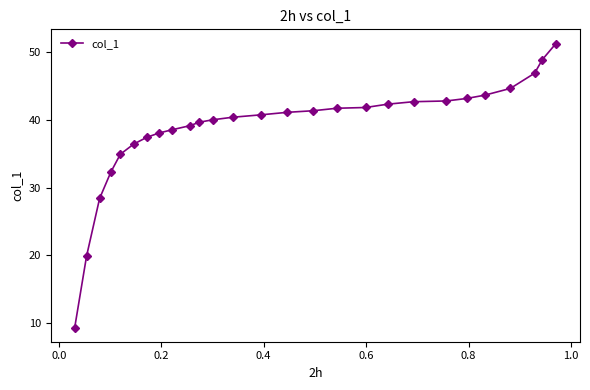

What is the average value?

38.8